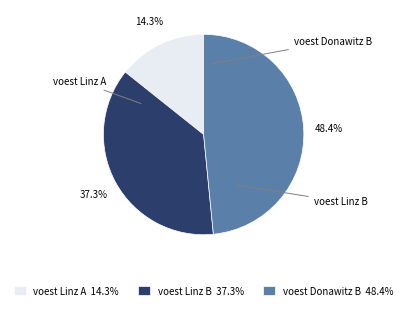

Count the number of slices in the pie.

3